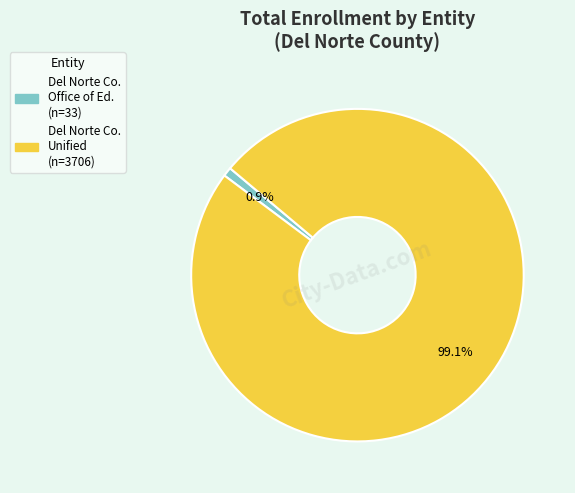

Count the number of slices in the pie.

2